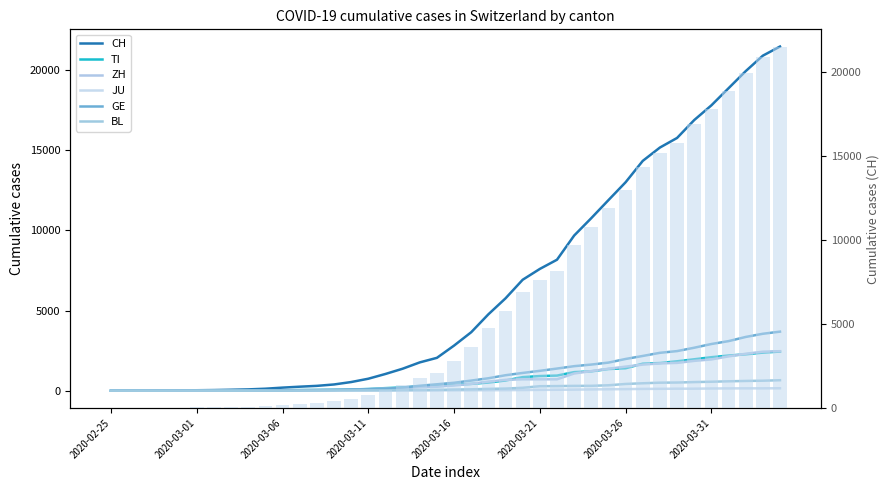

What is the value of the BL bar at the 26th from the left?

282